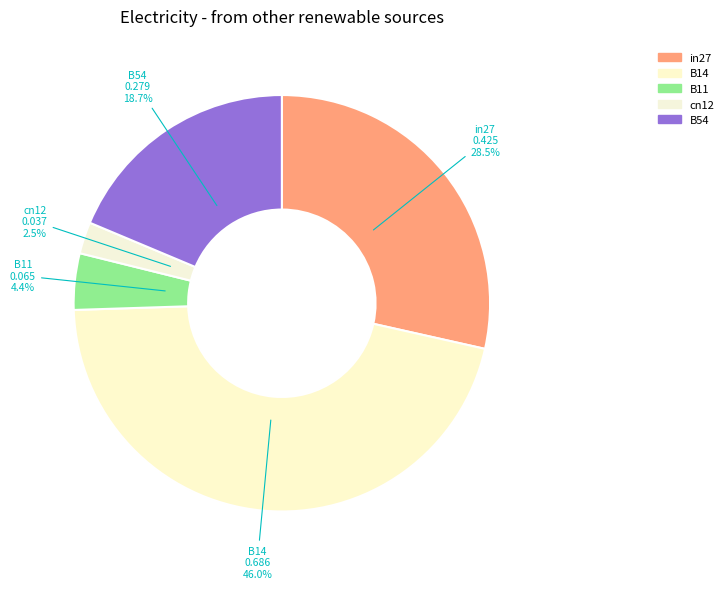

What percentage do cn12 and B54 together represent?

21.1%